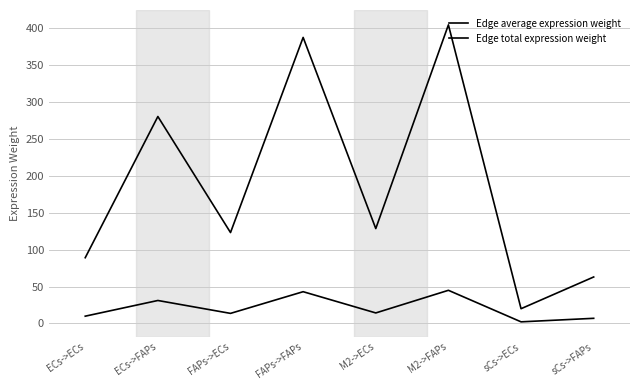

How many lines are shown in the chart?

2